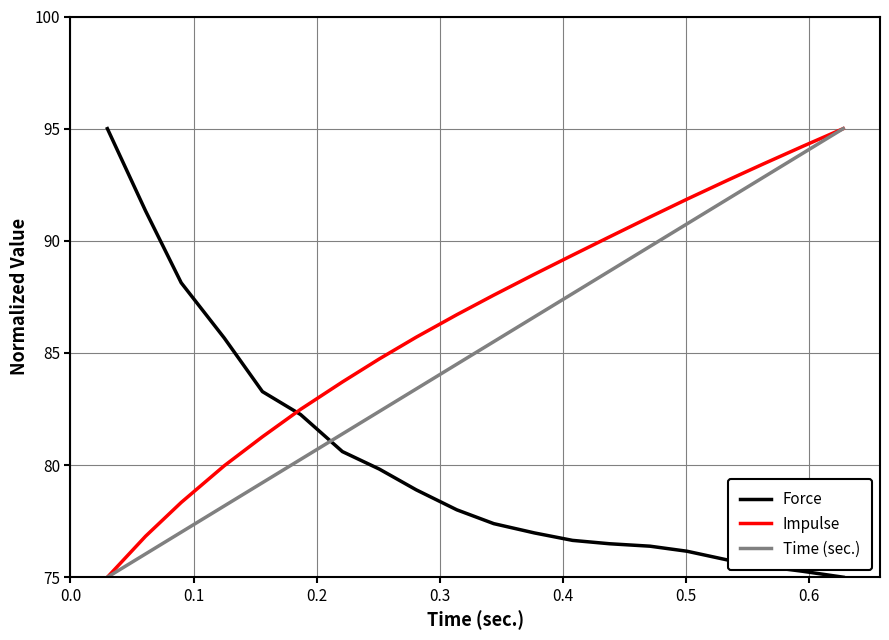

How many series are shown in this chart?

3